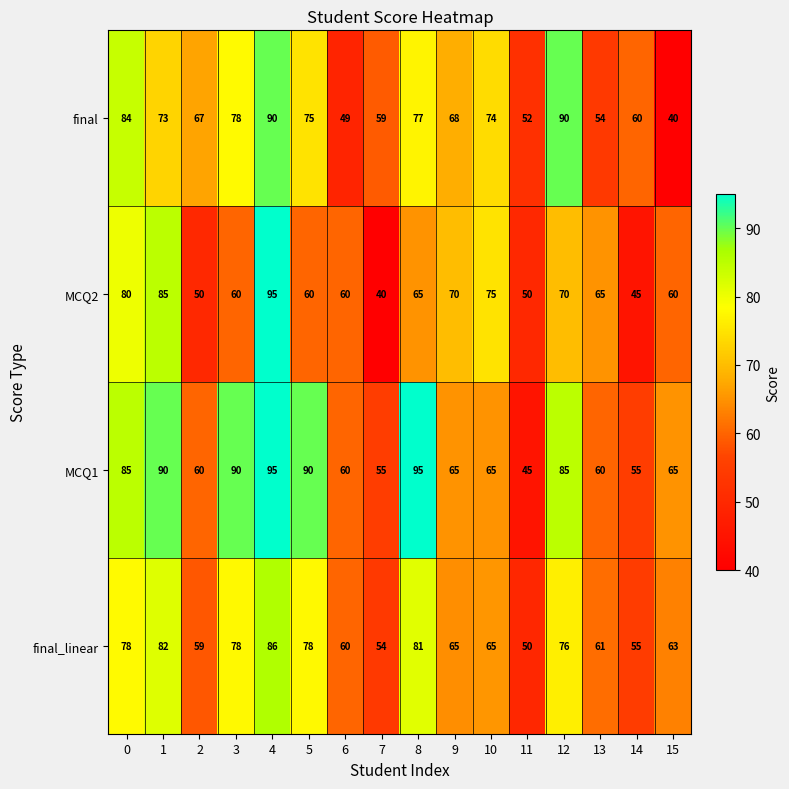

Which series has the largest total across all categories?

MCQ1